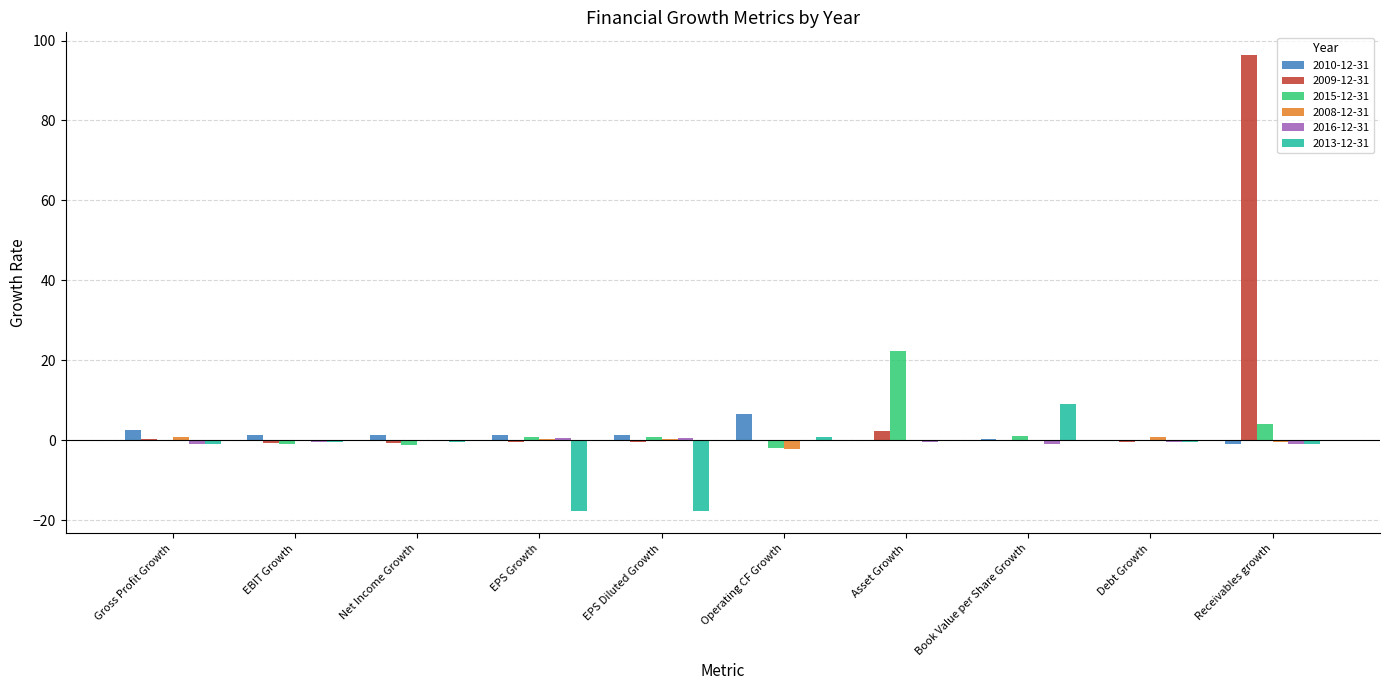

At which category is the sum across all series the highest?

Receivables growth